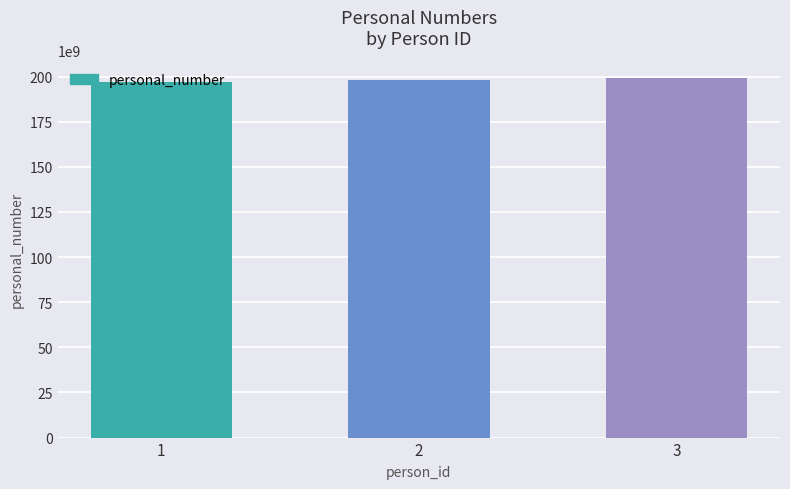

What is the difference between the values at 2 and 1?

1001014444